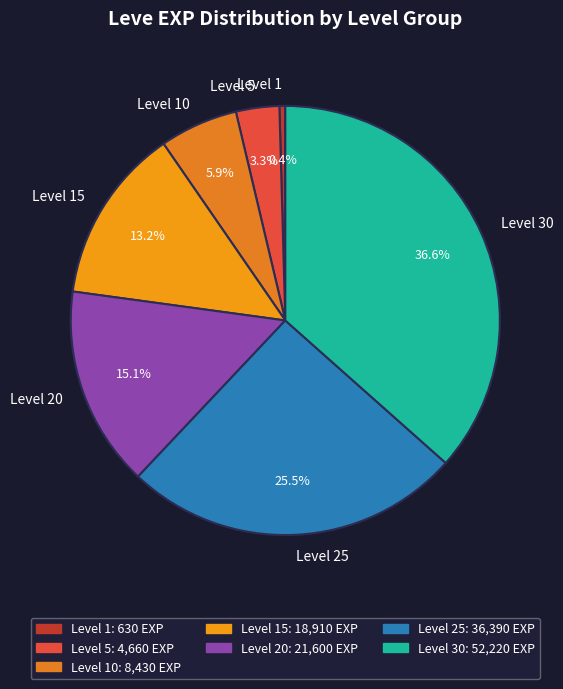

Rank the categories by value from lowest to highest.

Level 1, Level 5, Level 10, Level 15, Level 20, Level 25, Level 30